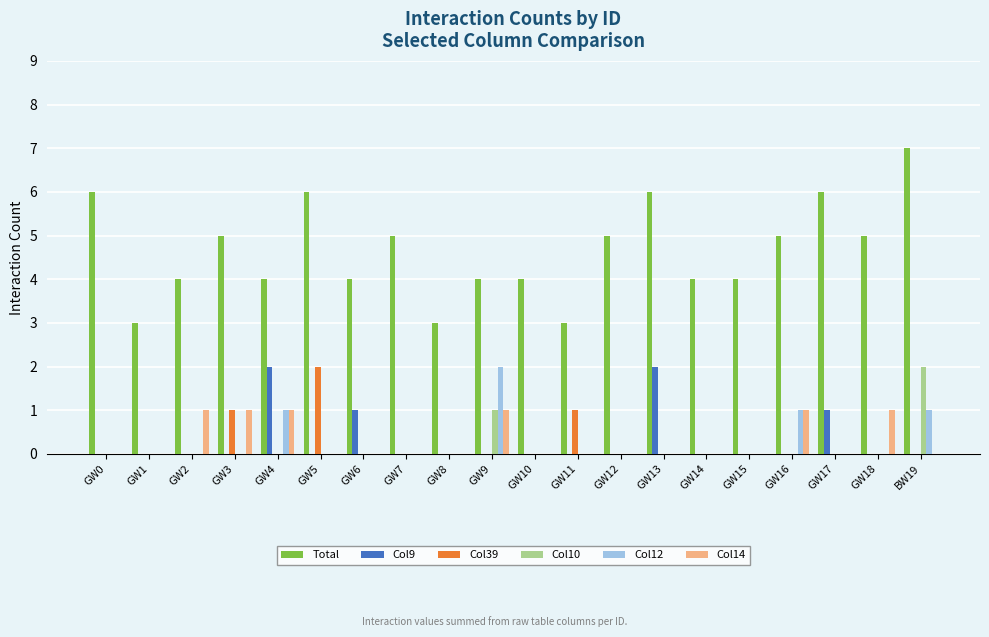

At which category is the sum across all series the highest?

BW19